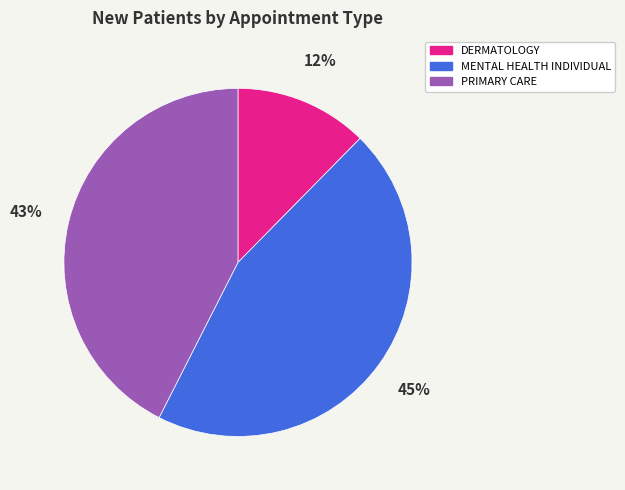

To the nearest percent, what percentage of the pie is MENTAL HEALTH INDIVIDUAL?

45%